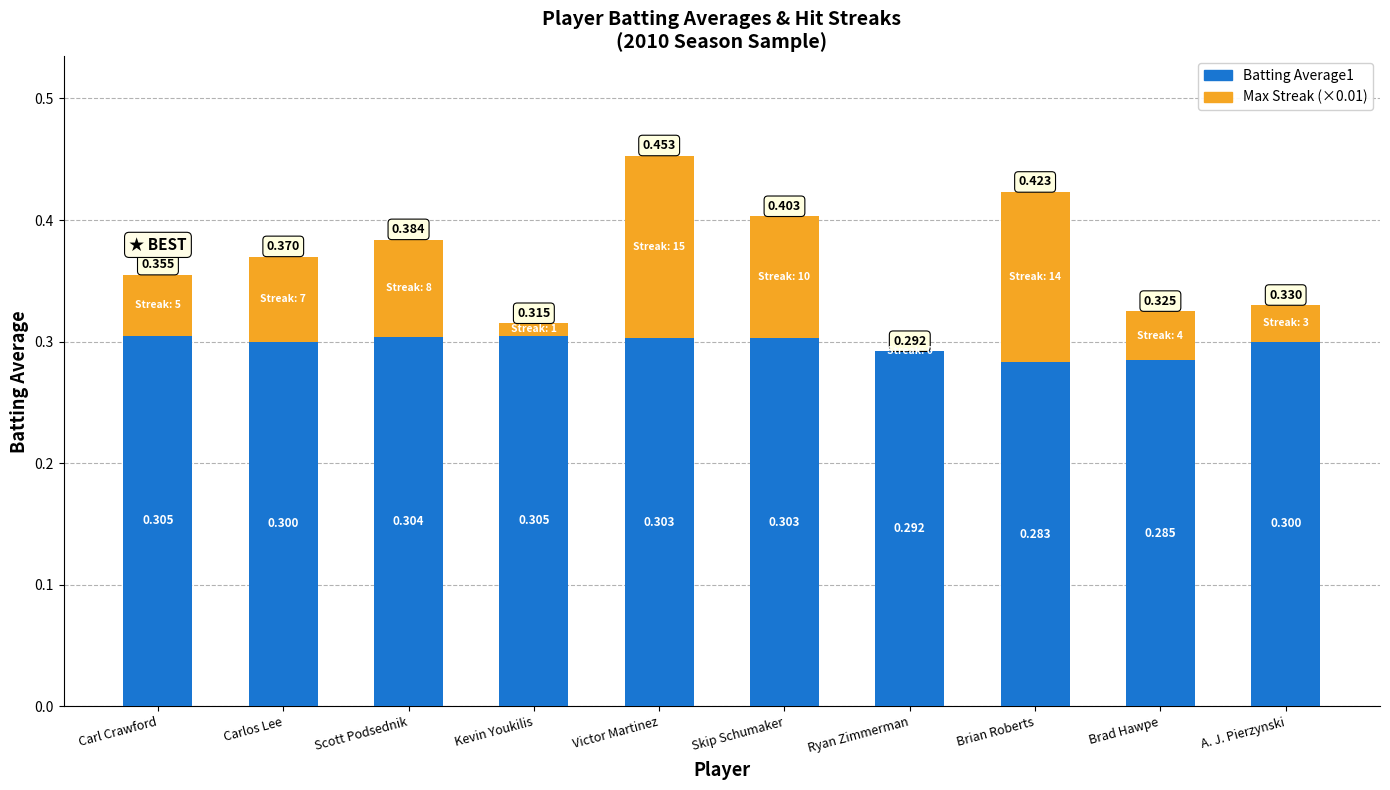

What is the difference between the maximum and minimum values in the Max Streak (×0.01) series?

0.1